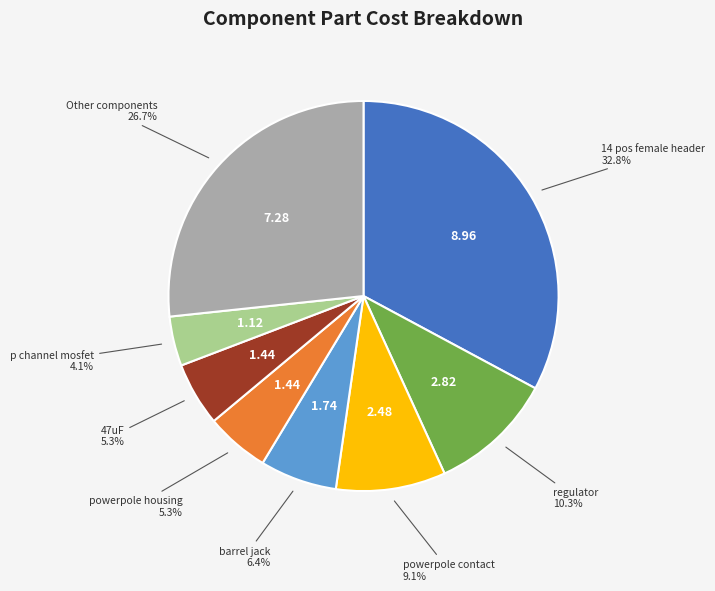

Does any single category account for the majority?

No